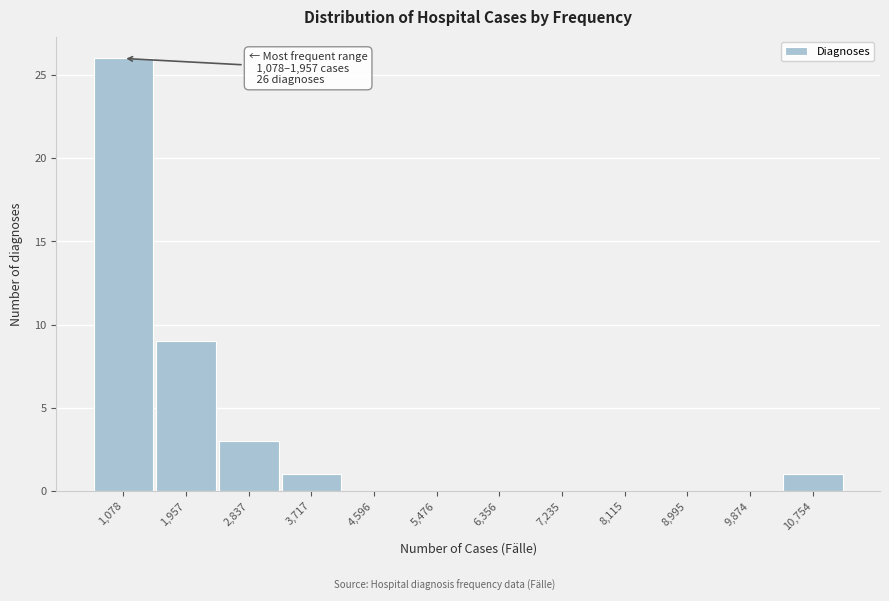

Reading right to left, list all the values displayed in this chart.

10,754=1	9,874=0	8,995=0	8,115=0	7,235=0	6,356=0	5,476=0	4,596=0	3,717=1	2,837=3	1,957=9	1,078=26